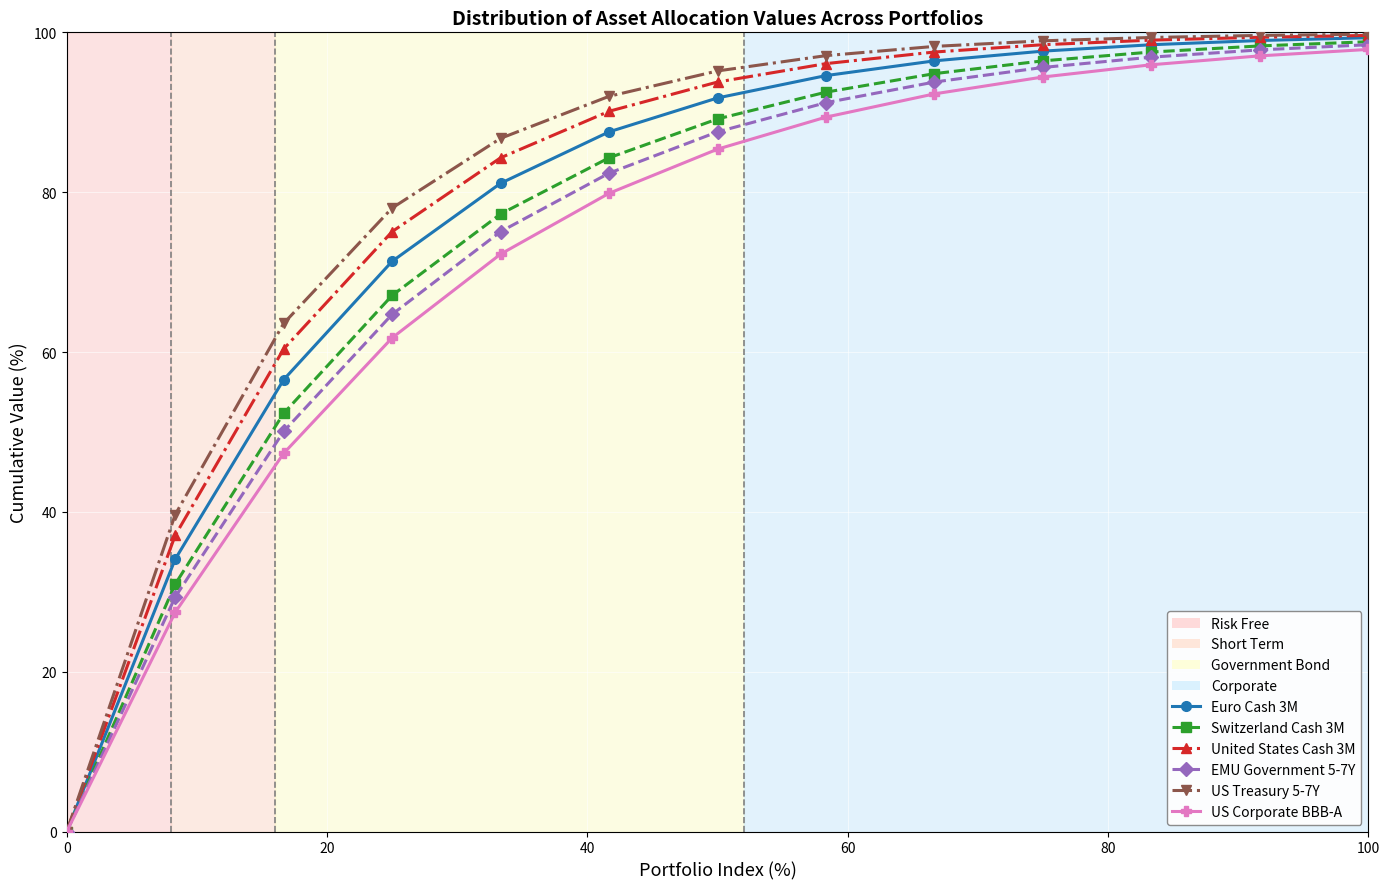

What is the highest value of the US Corporate BBB-A series?

97.9